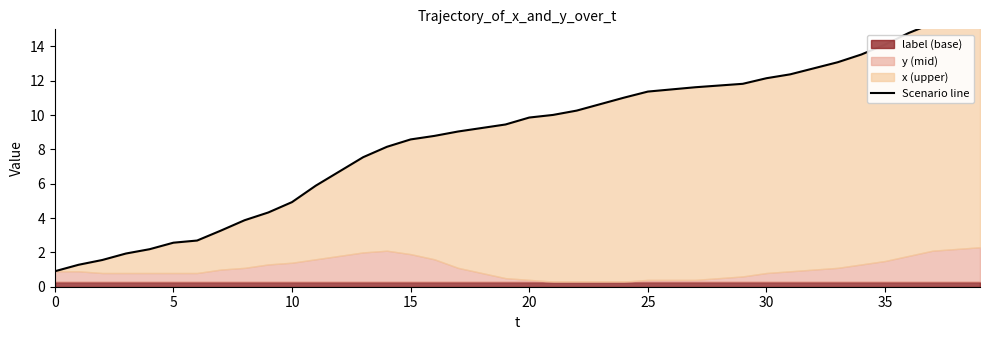

Between 23 and 38, which is larger?

38